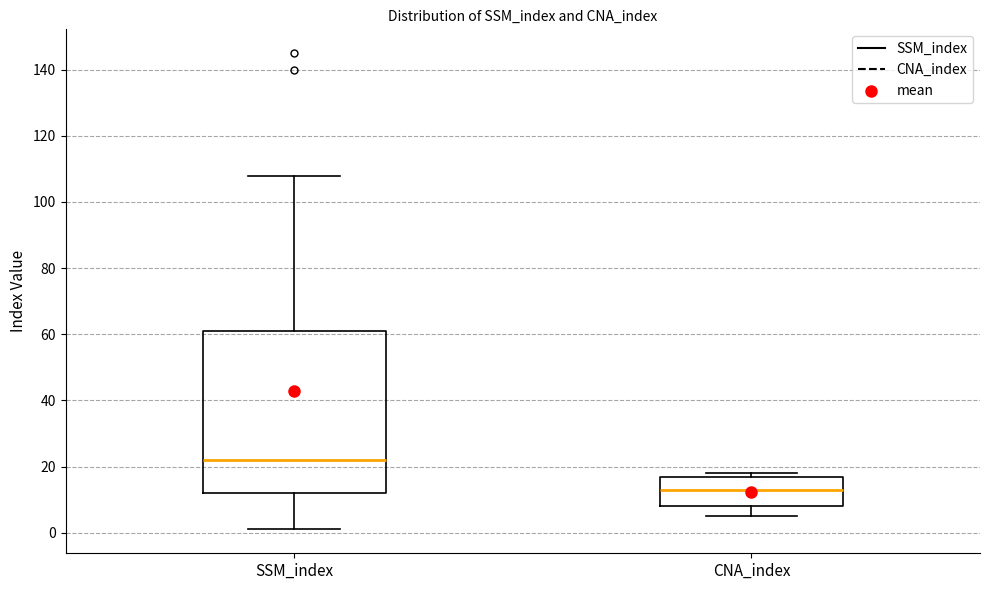

Where does the median line of the box for CNA_index sit on the y-axis? The values are not printed on the chart, so give them approximately, as read against the axis.

14